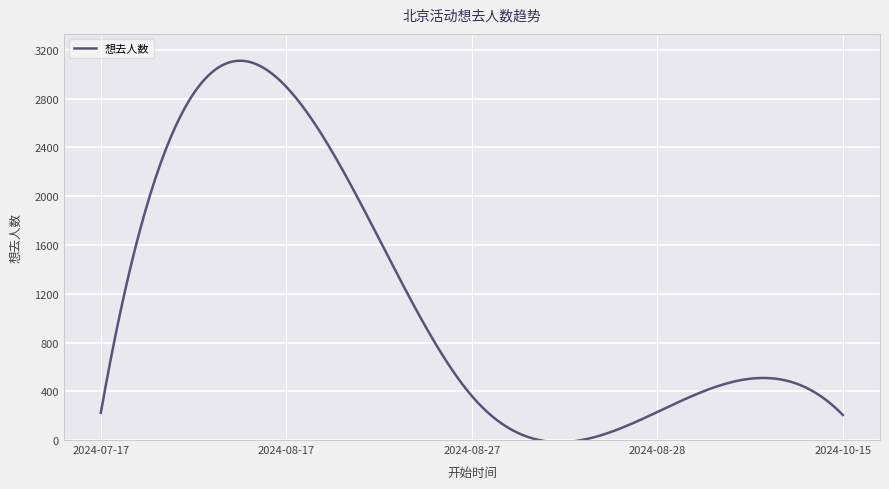

What is the difference between the maximum and minimum values?

3128.5